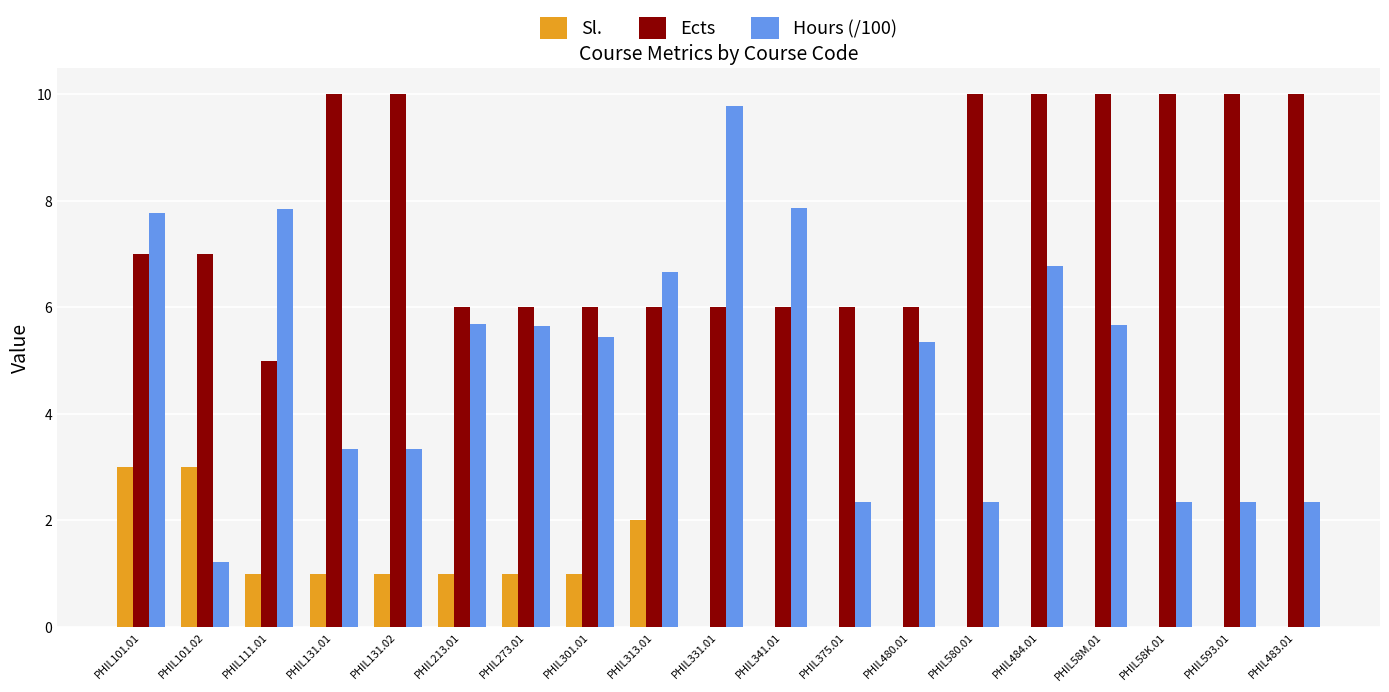

How many data points does each series have?

19